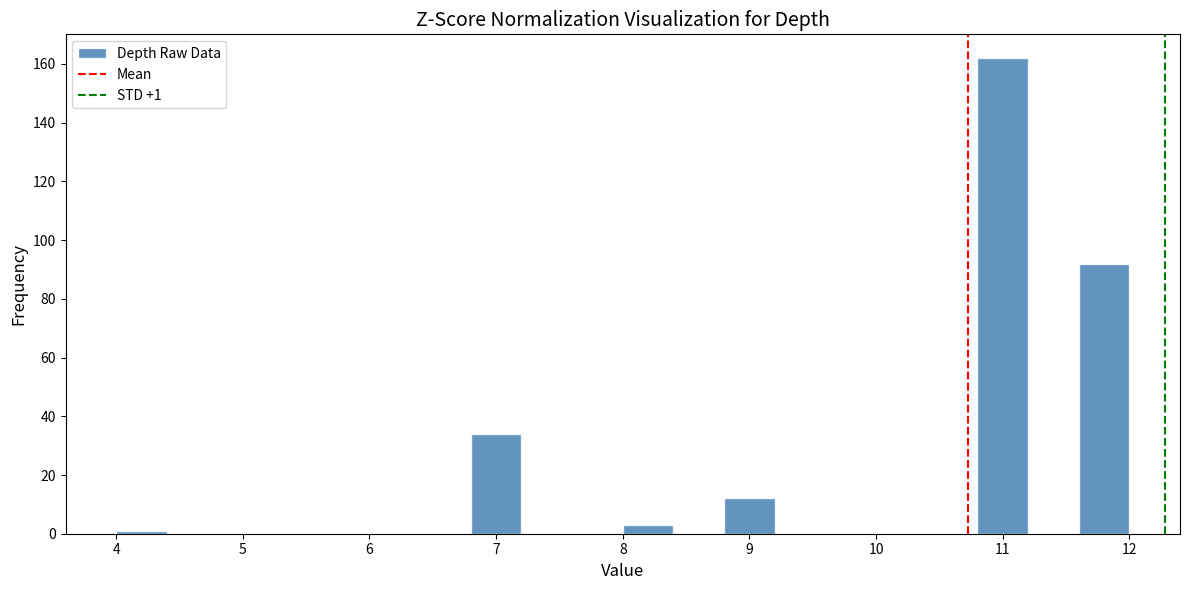

Which range on the x-axis has the tallest bar?

10.8 to 11.2